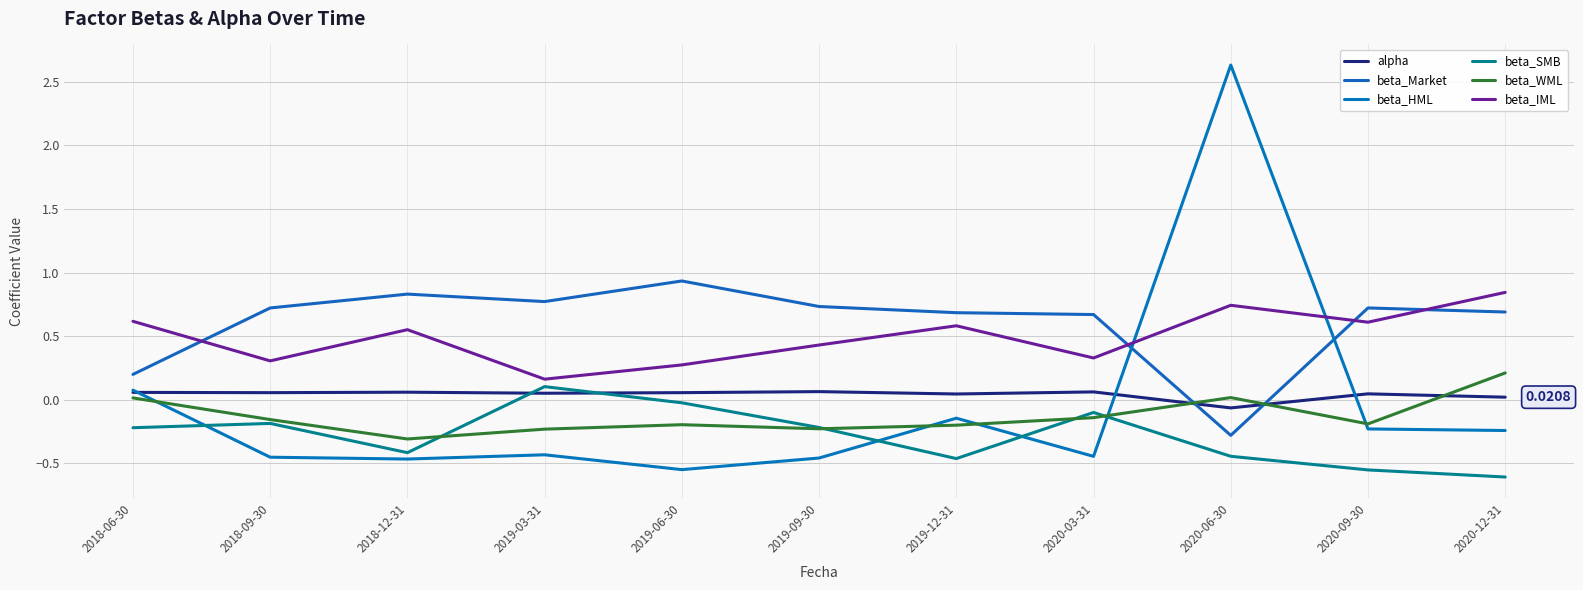

How many intersections are there between beta_SMB and beta_WML?

4